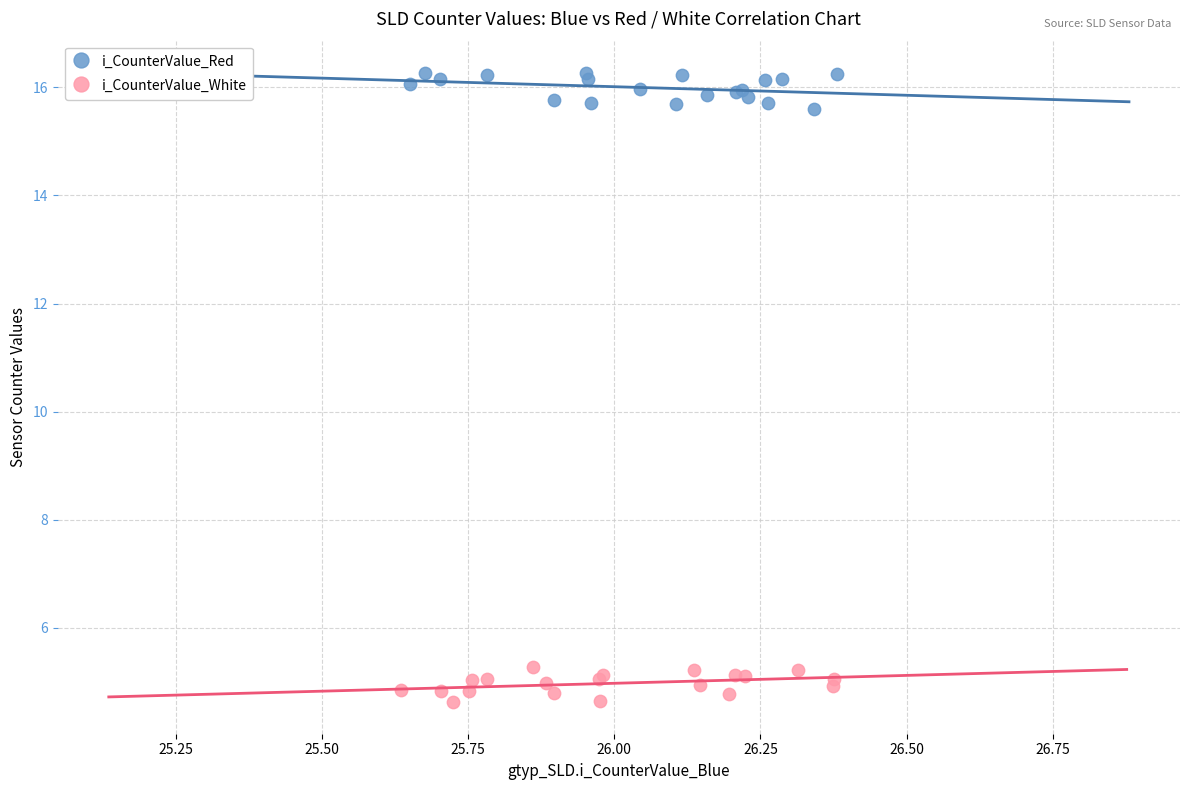

What are all the series names shown in the legend?

i_CounterValue_Red, i_CounterValue_White